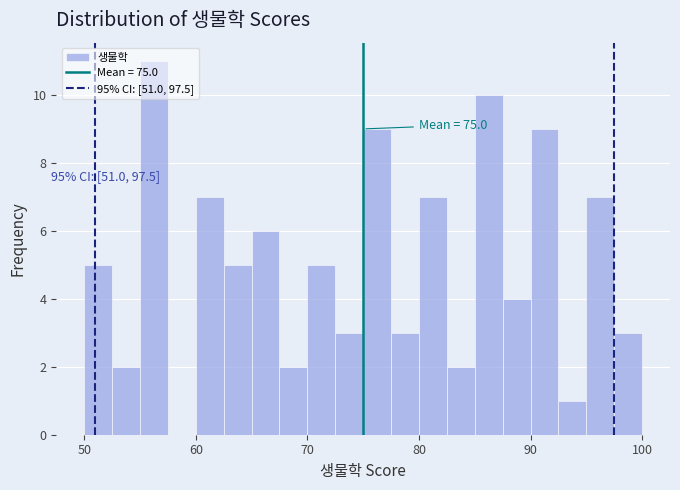

Read against the x-axis, roughly where is the centre of the tallest bar?

56